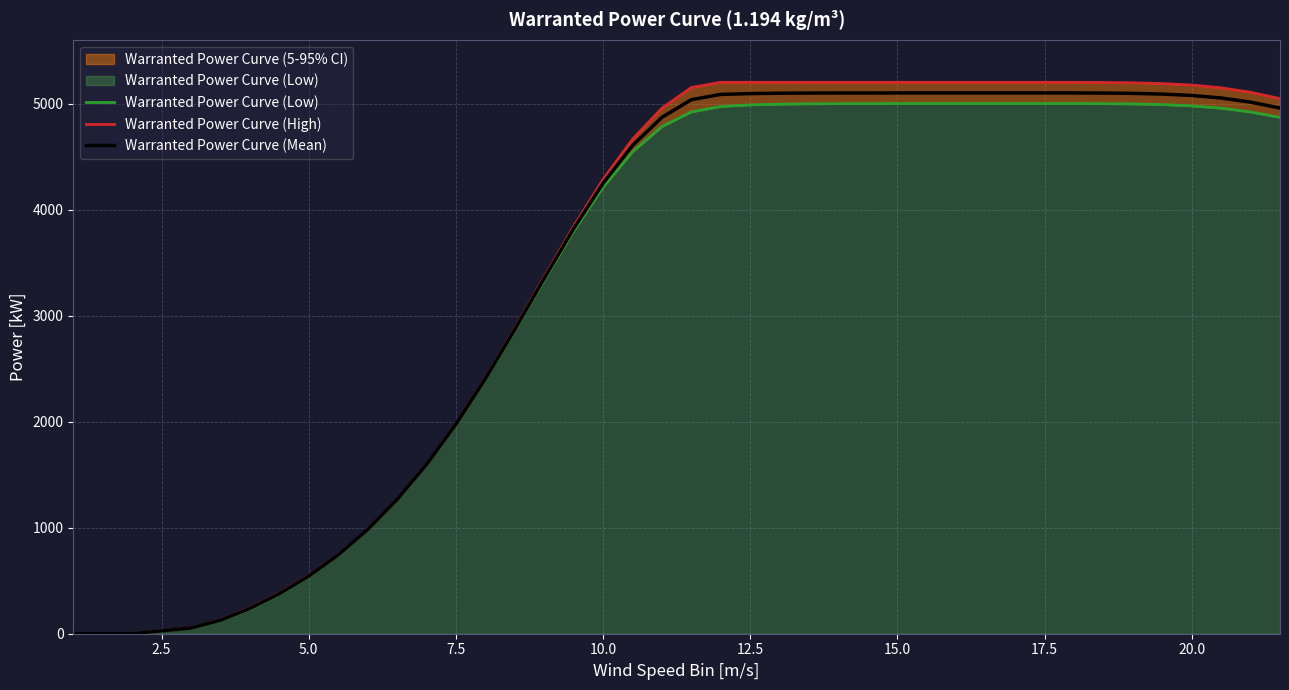

Does the chart display data point markers on the line(s)?

No